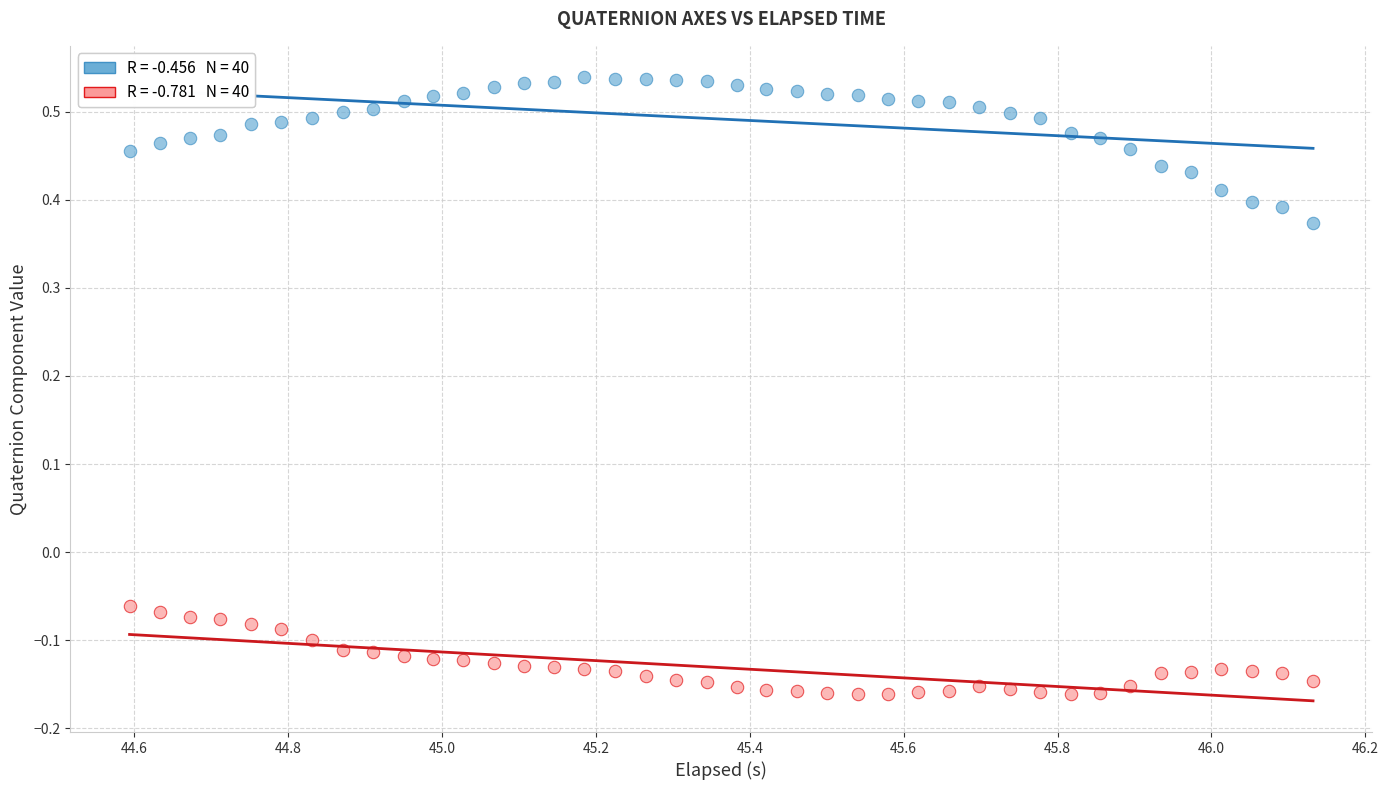

Across all data points, what is the range of Y values (max minus min)?

0.7